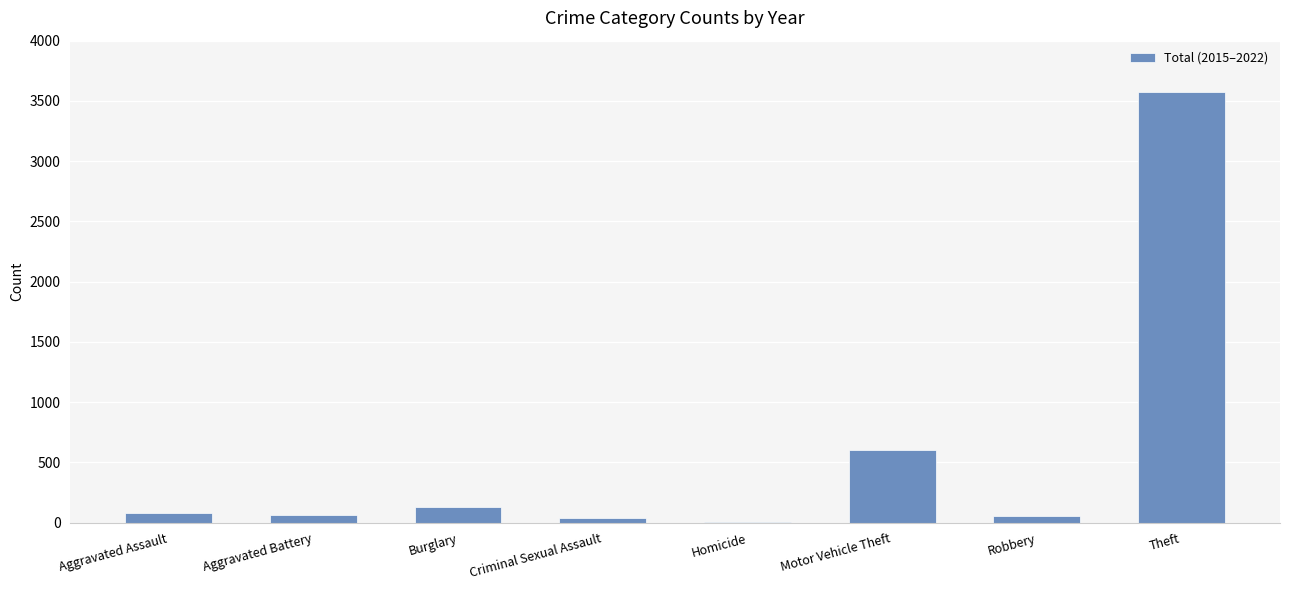

What is the sum of all values?

4544